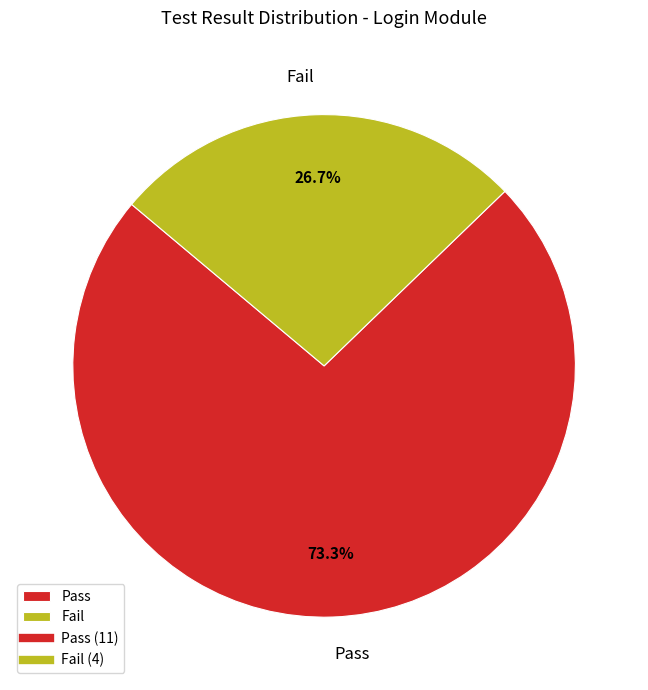

How many segments does this pie chart have?

2